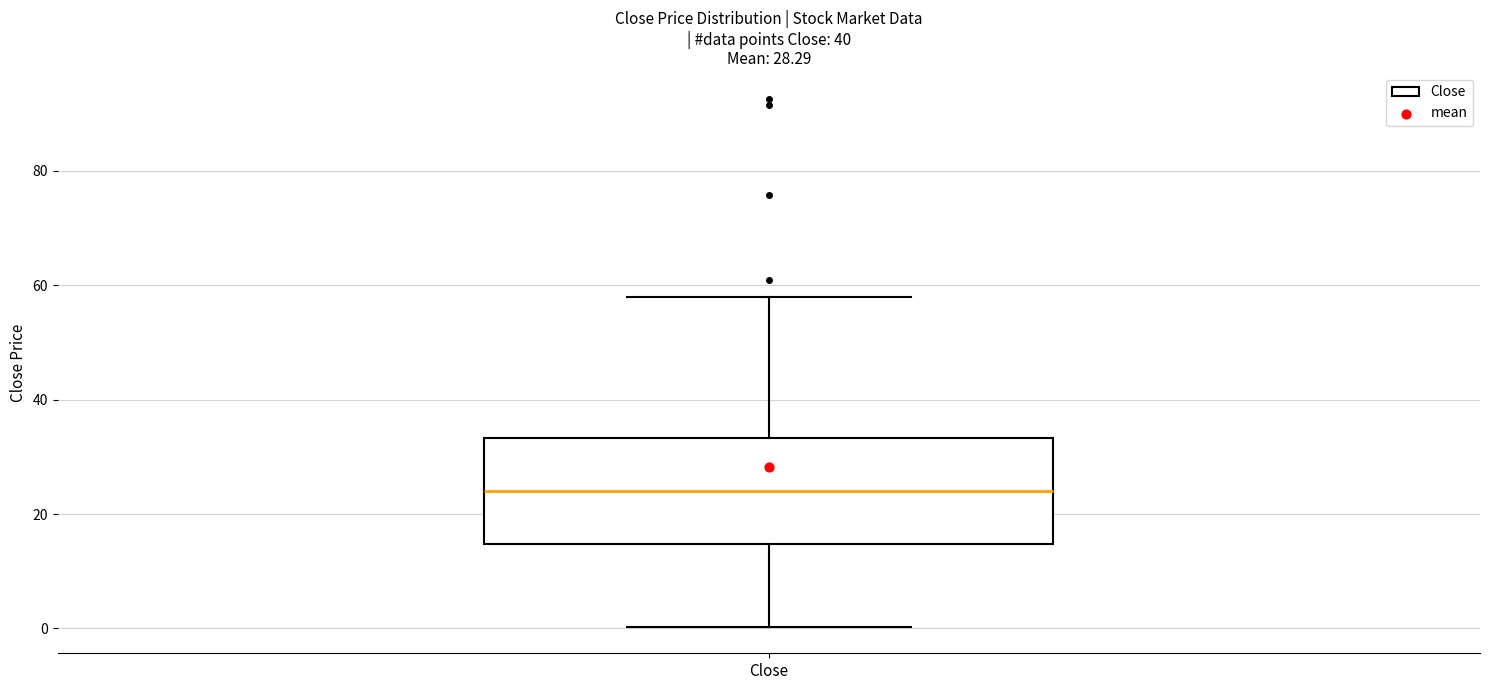

Where does the median line of the box for Close sit on the y-axis? The values are not printed on the chart, so give them approximately, as read against the axis.

24